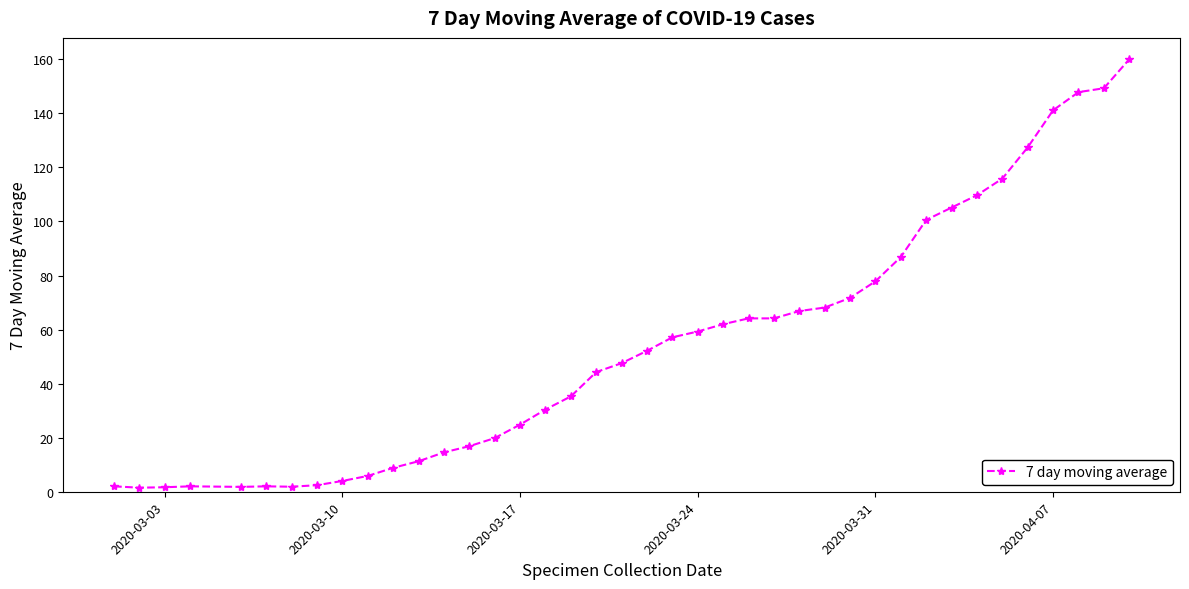

What is the sum of all values?

2166.3